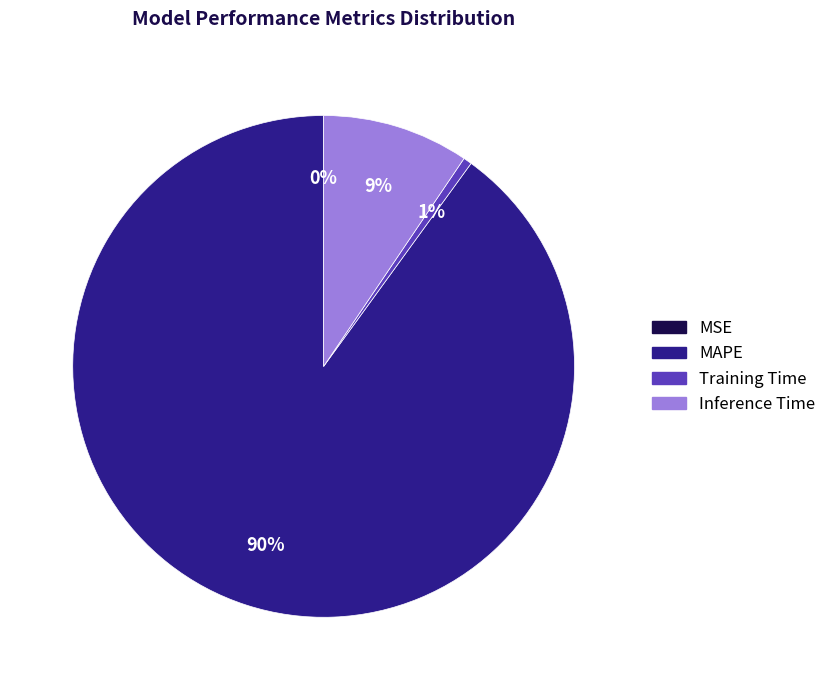

The Inference Time slice represents 3% of the pie. True or false?

False